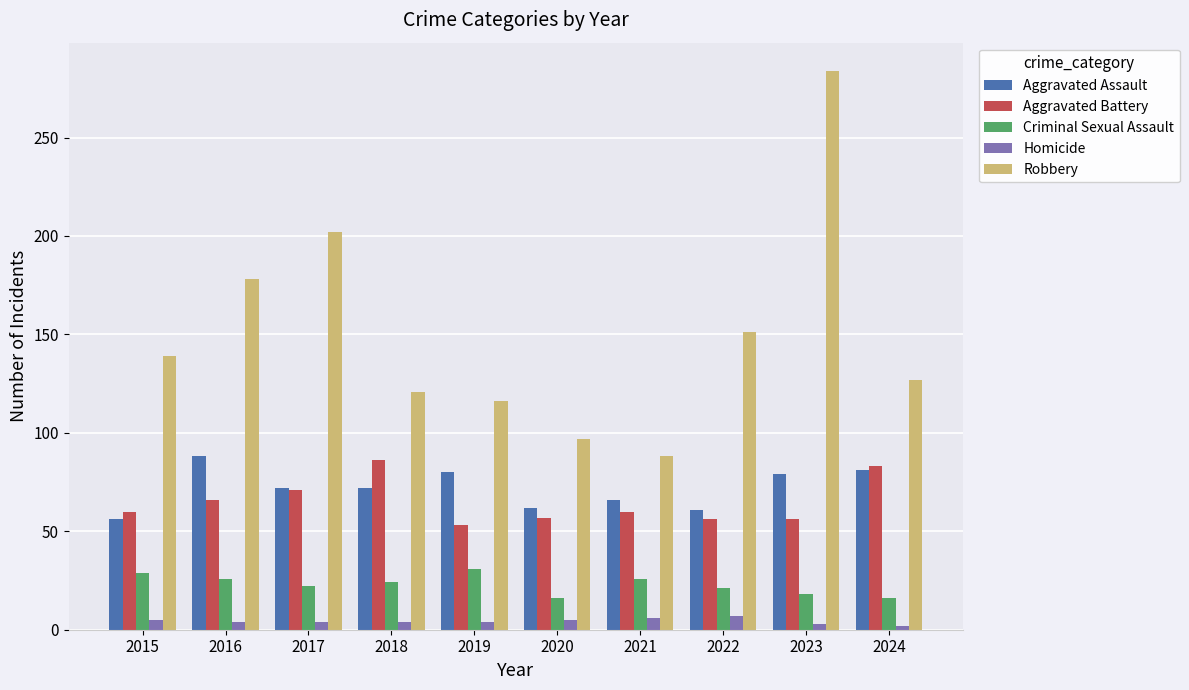

What is the sum of all Aggravated Battery values?

648